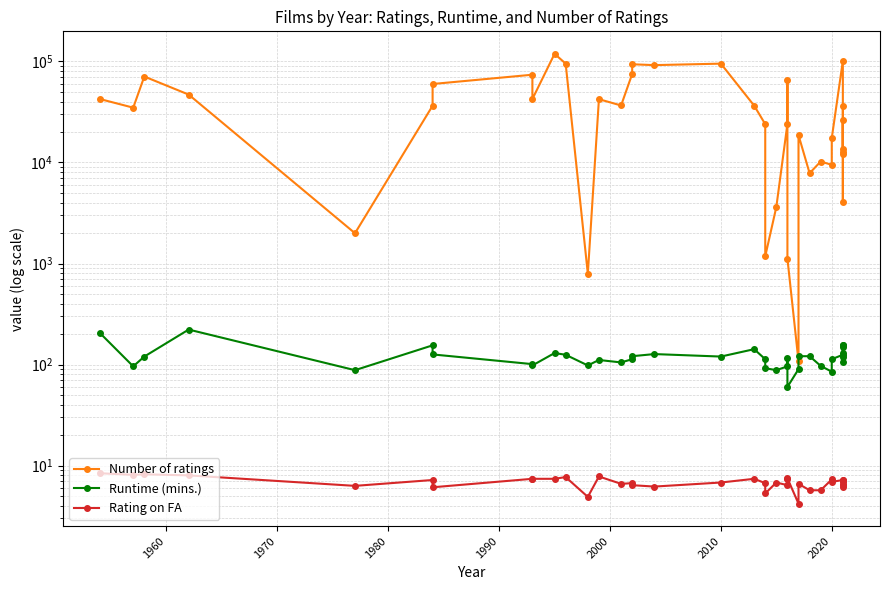

What is the greatest value displayed?

119018.0